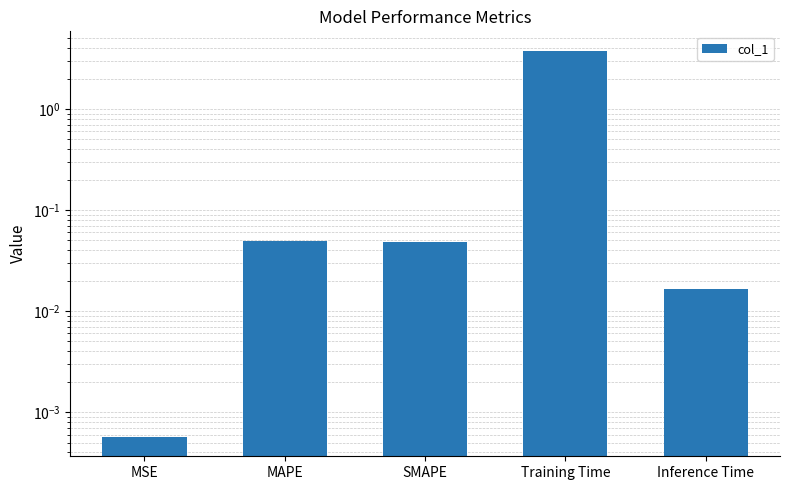

At which label is the value closest to 1?

MAPE